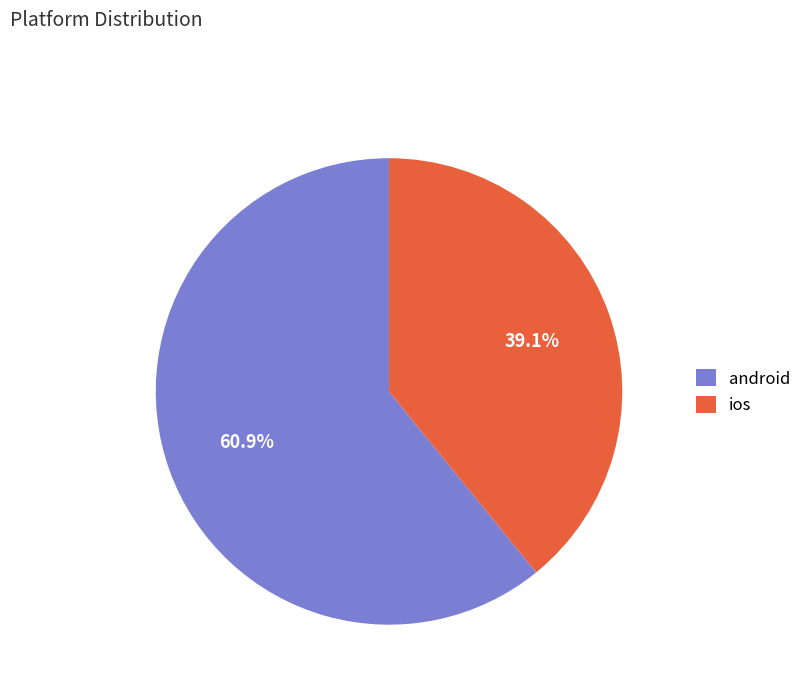

Combined, do android and ios account for over 50%?

Yes